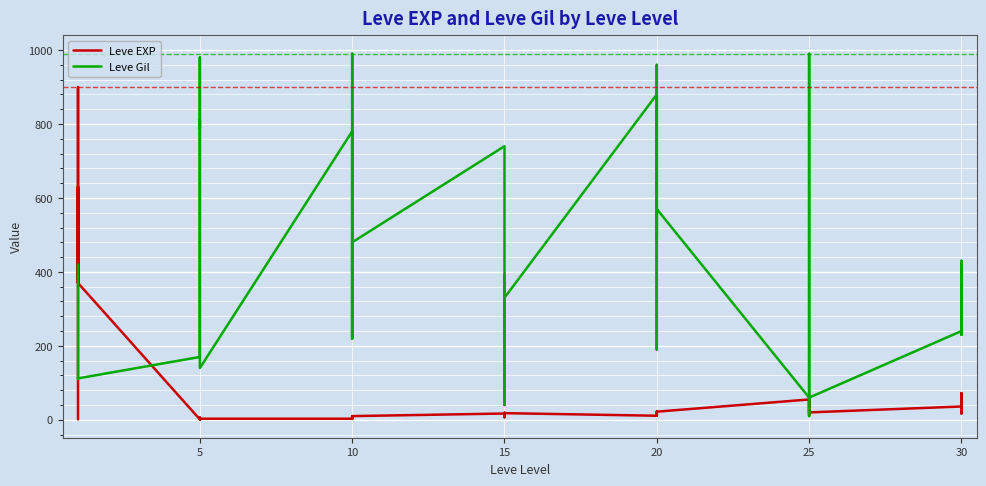

At how many categories does at least one series exceed 531?

16